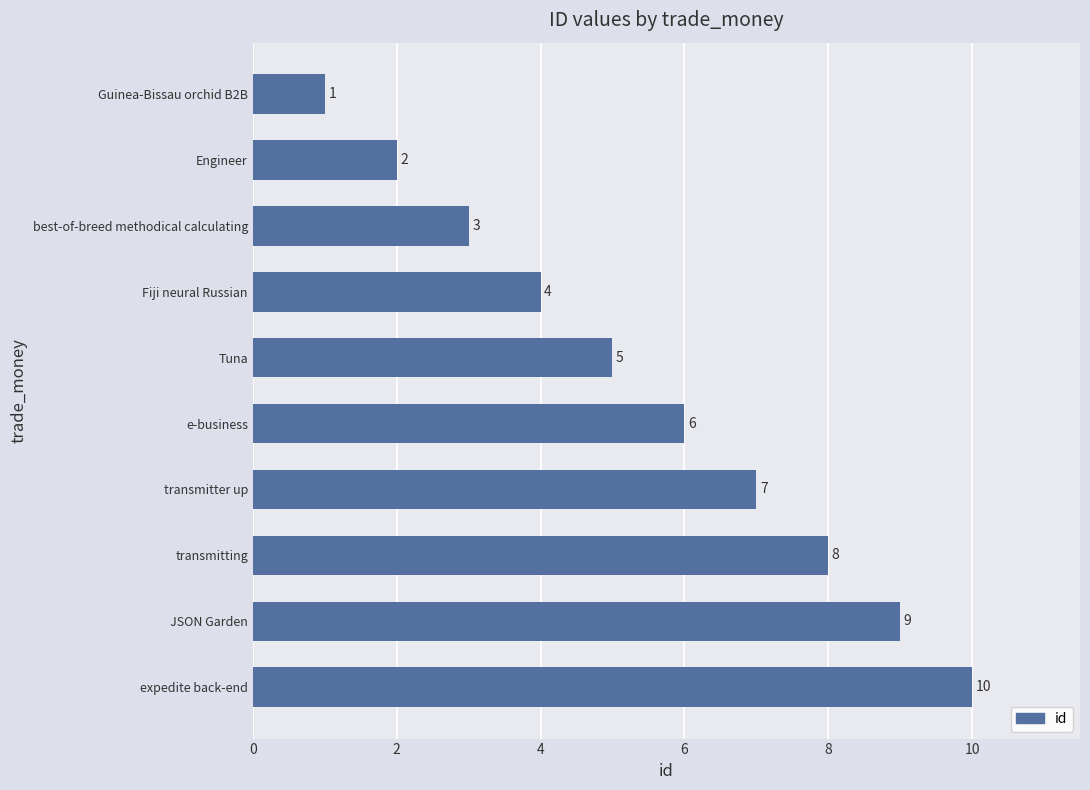

How many bars are there in total?

10